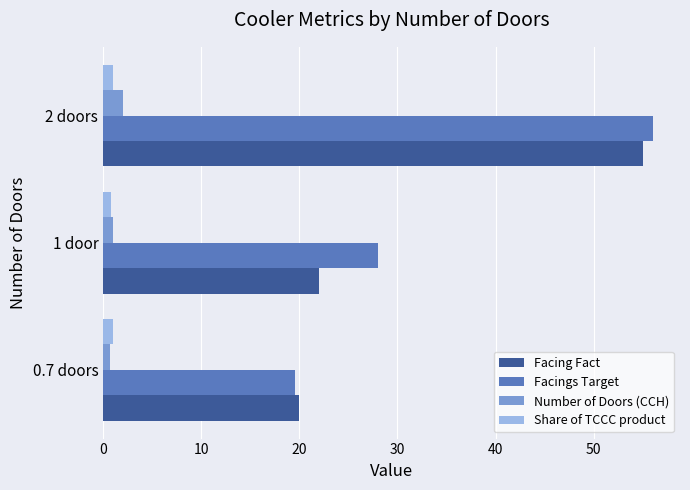

Which series has the largest range (max minus min)?

Facings Target